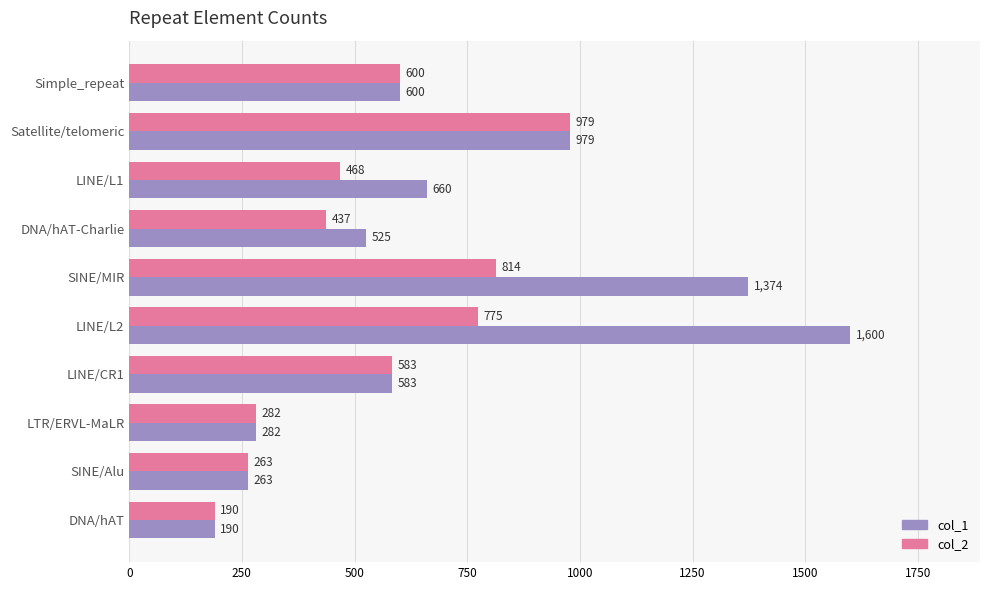

The col_1 series shows 1540 at Satellite/telomeric. True or false?

False